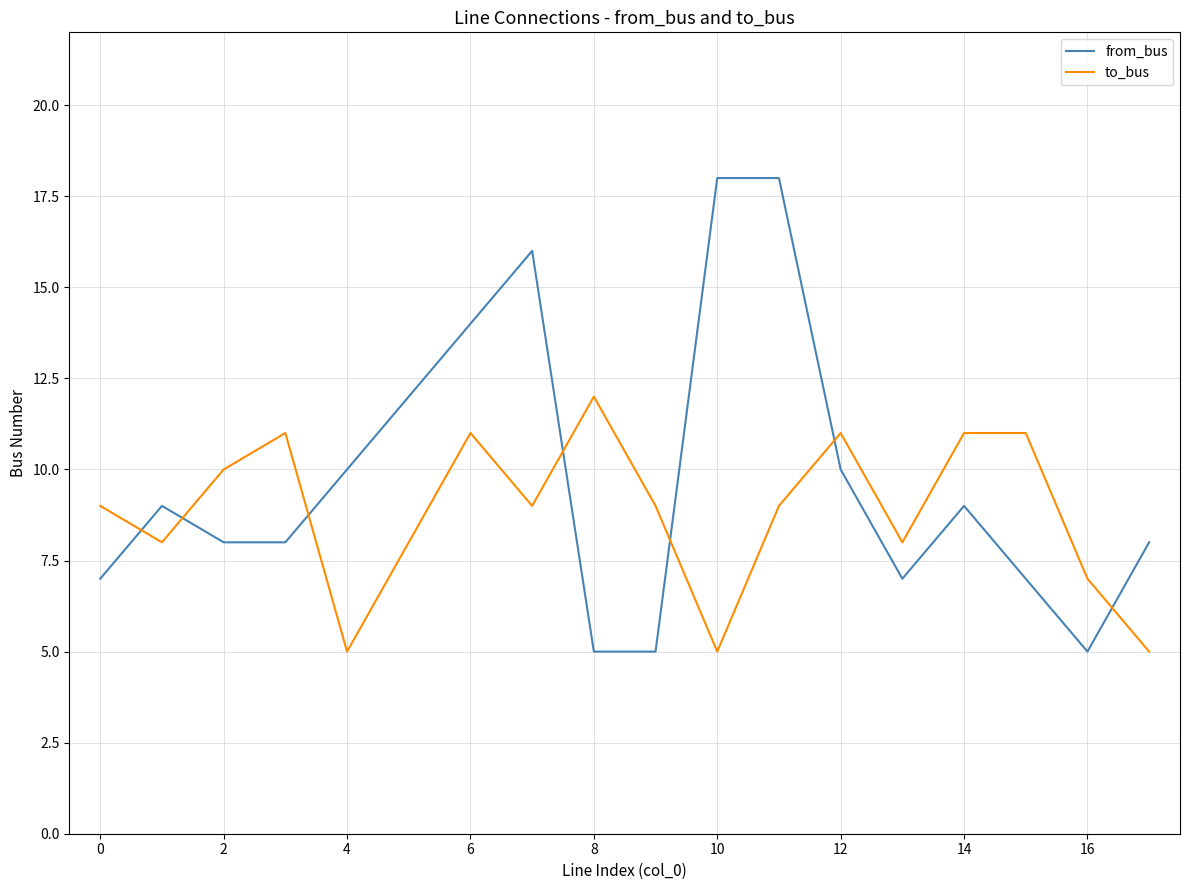

True or false: to_bus and from_bus cross at least once.

True